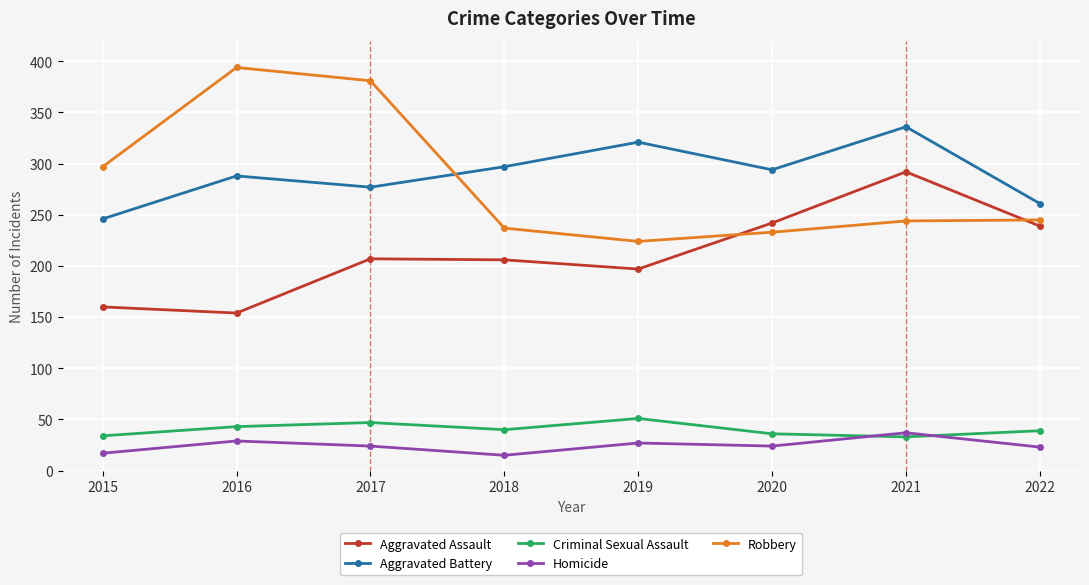

True or false: Criminal Sexual Assault has more than 0 points higher than both neighbors.

True